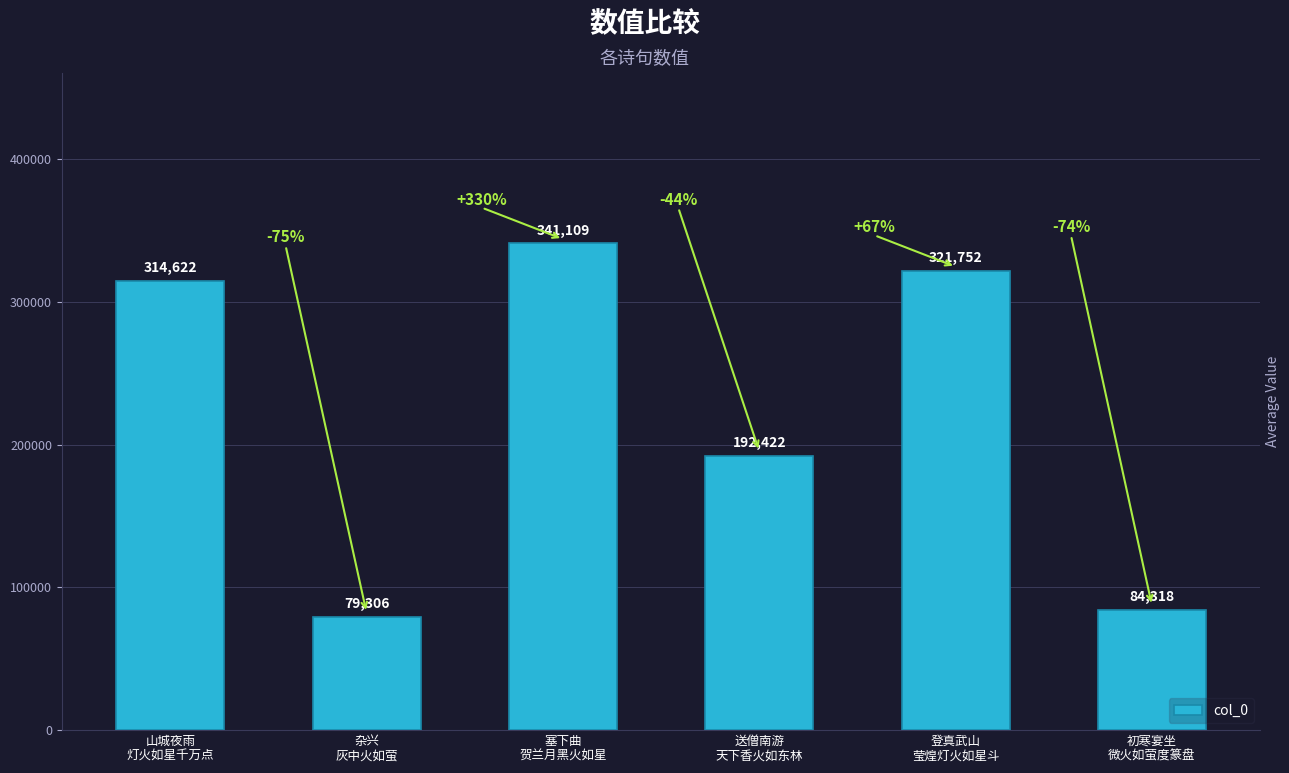

What position from the left is 杂兴
灰中火如萤?

2